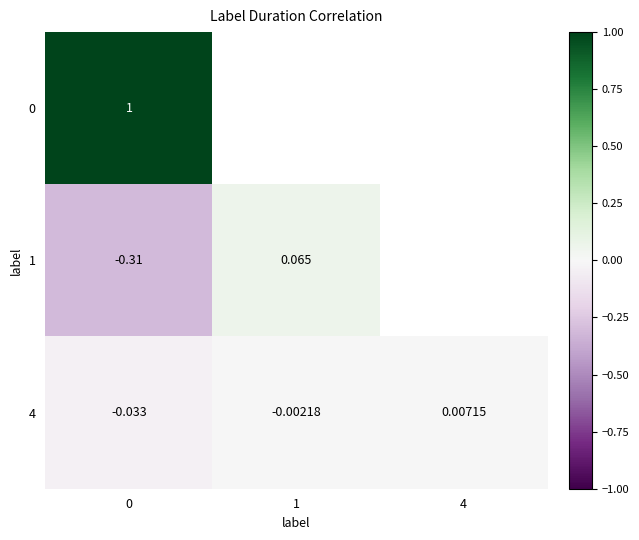

Is the value of 4 at 1 greater than the value of 1 at 1?

No